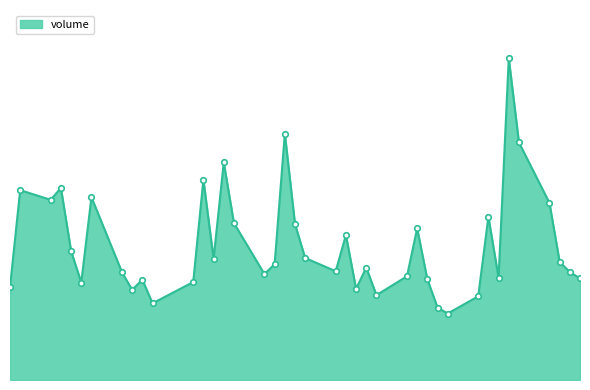

Does the chart have visible grid lines?

No